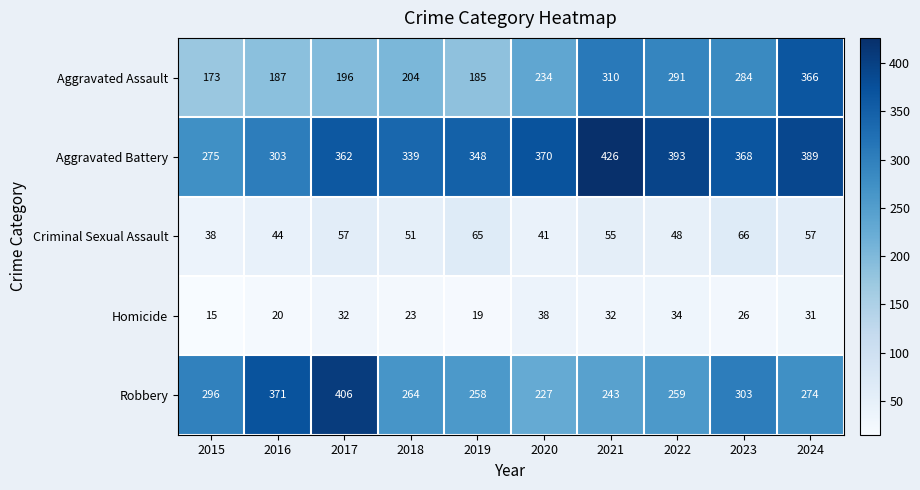

Where does the Criminal Sexual Assault series first go above 55?

2017